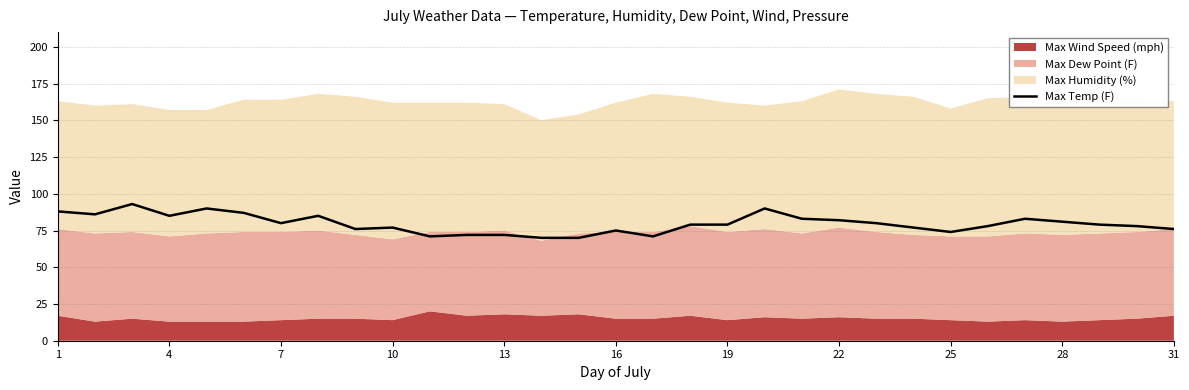

What is the lowest value of the Max Temp (F) series?

70